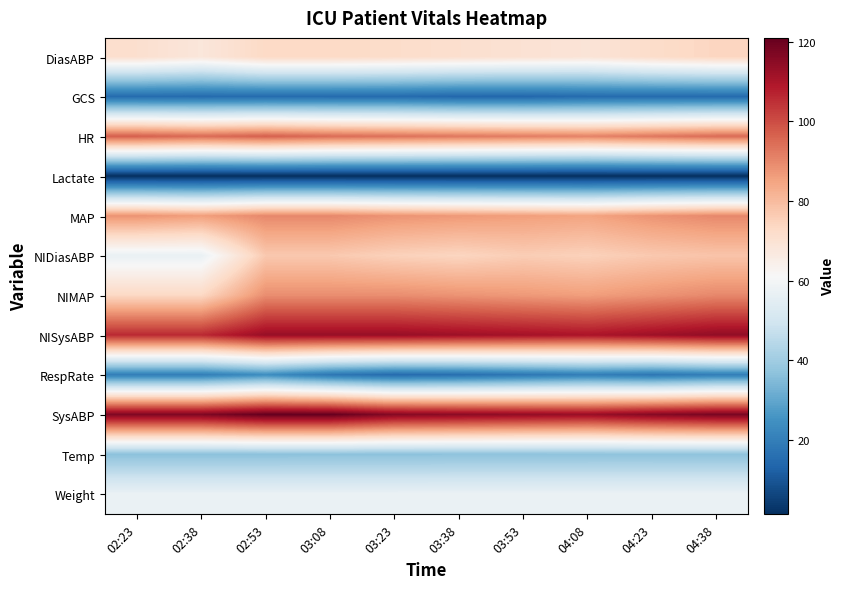

Between 03:08 and 03:38, which series saw the biggest shift?

SysABP